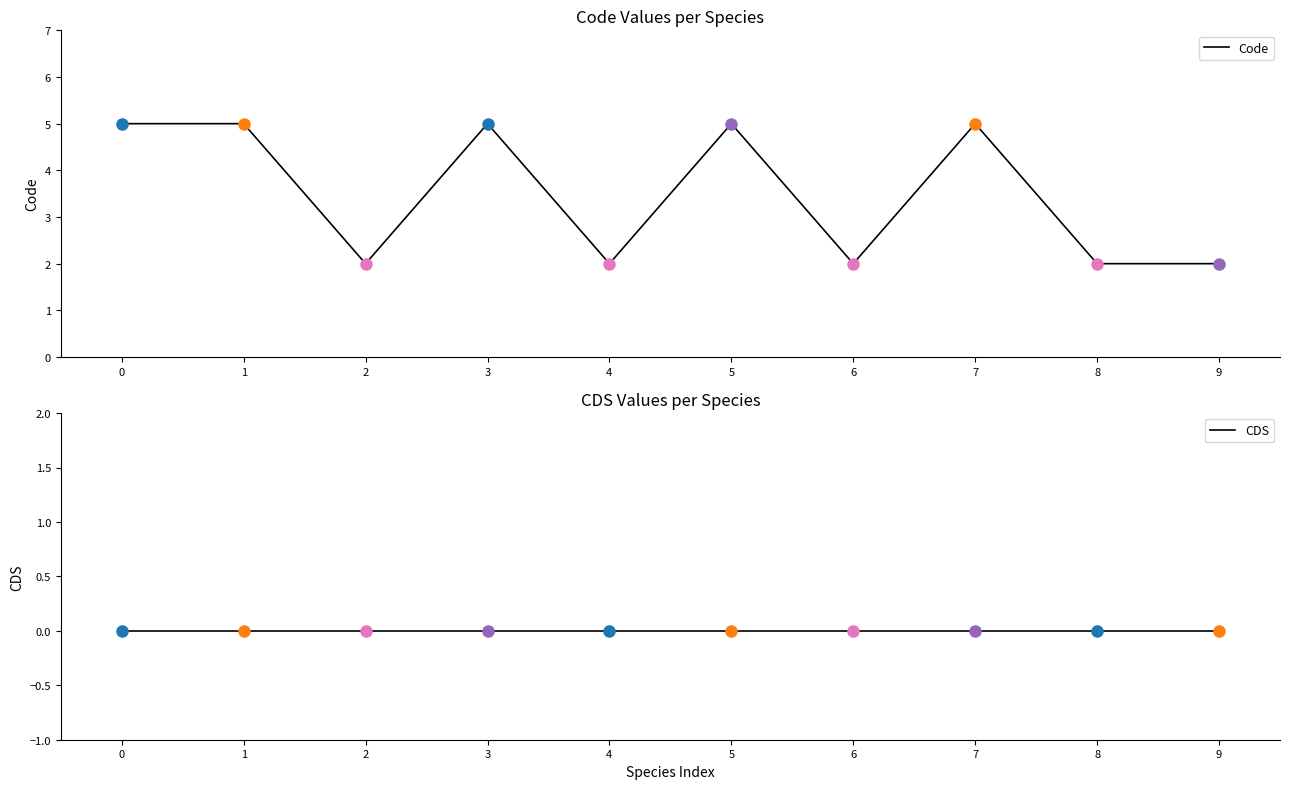

Count the number of categories in the chart.

10